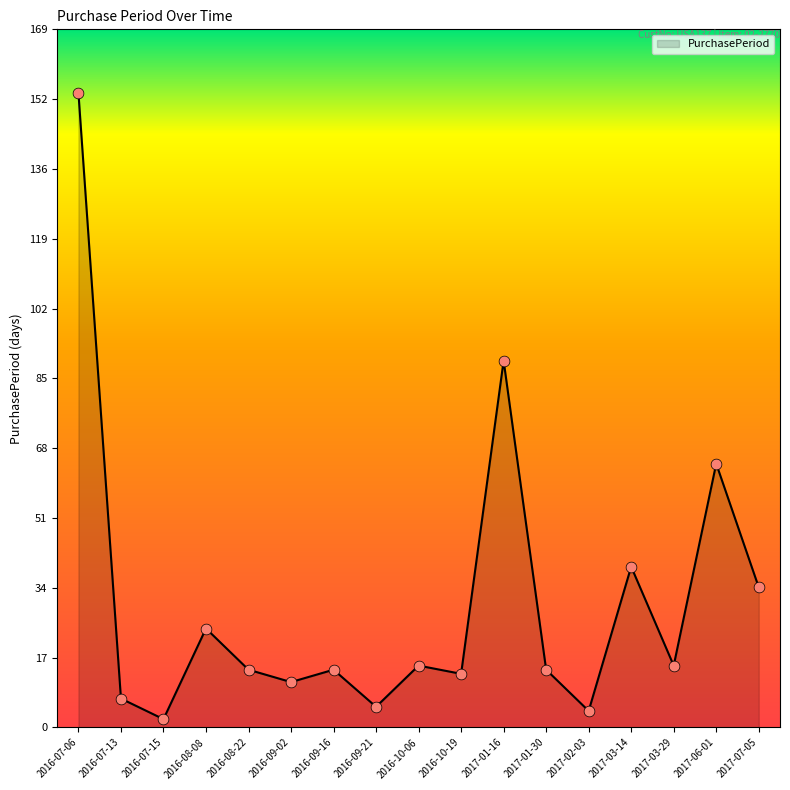

Which has a higher value, 2017-01-30 or 2017-07-05?

2017-07-05